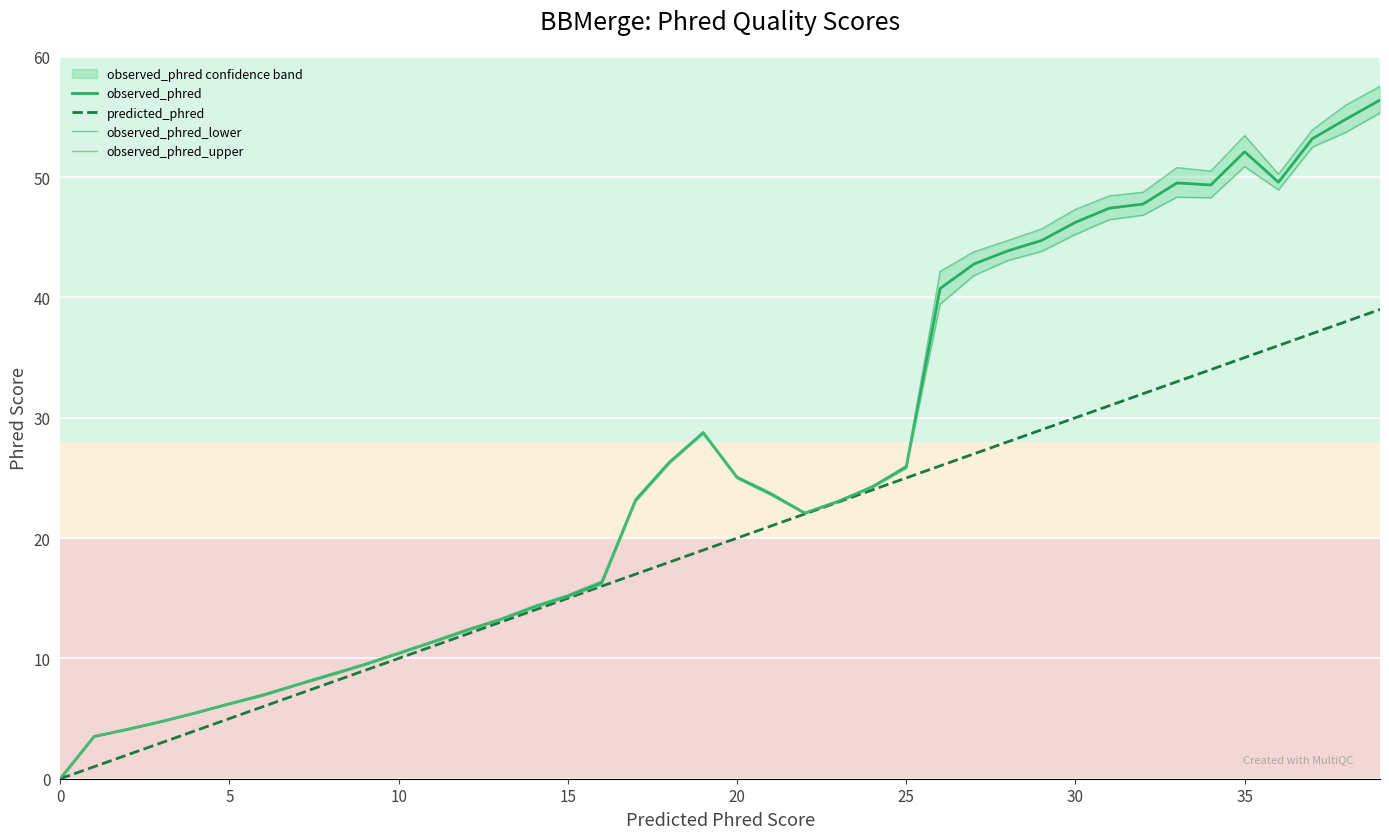

True or false: predicted_phred and observed_phred_lower intersect in this chart.

False